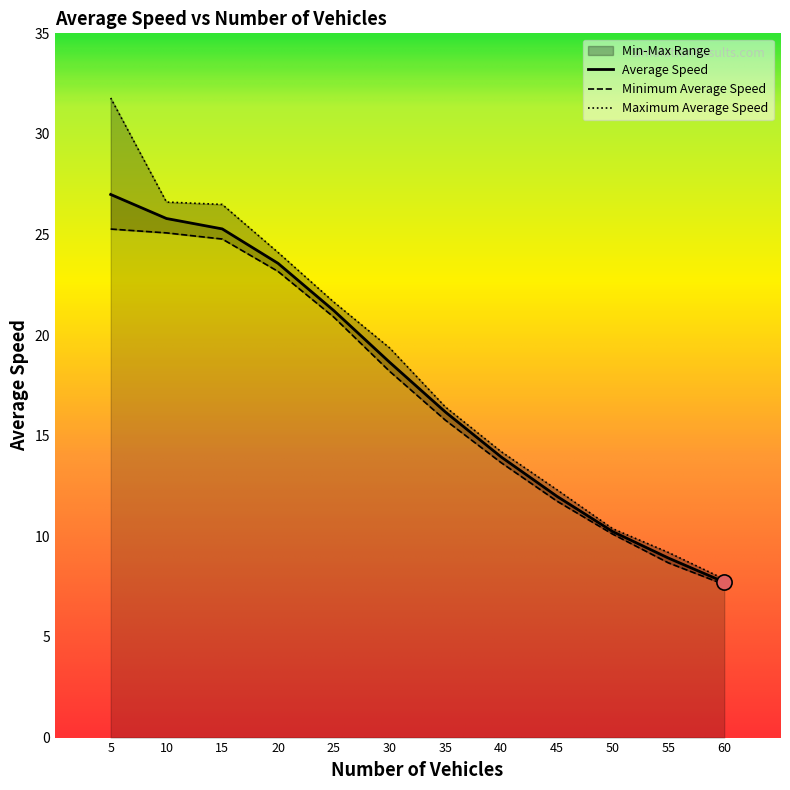

Which series has the largest total across all categories?

Maximum Average Speed